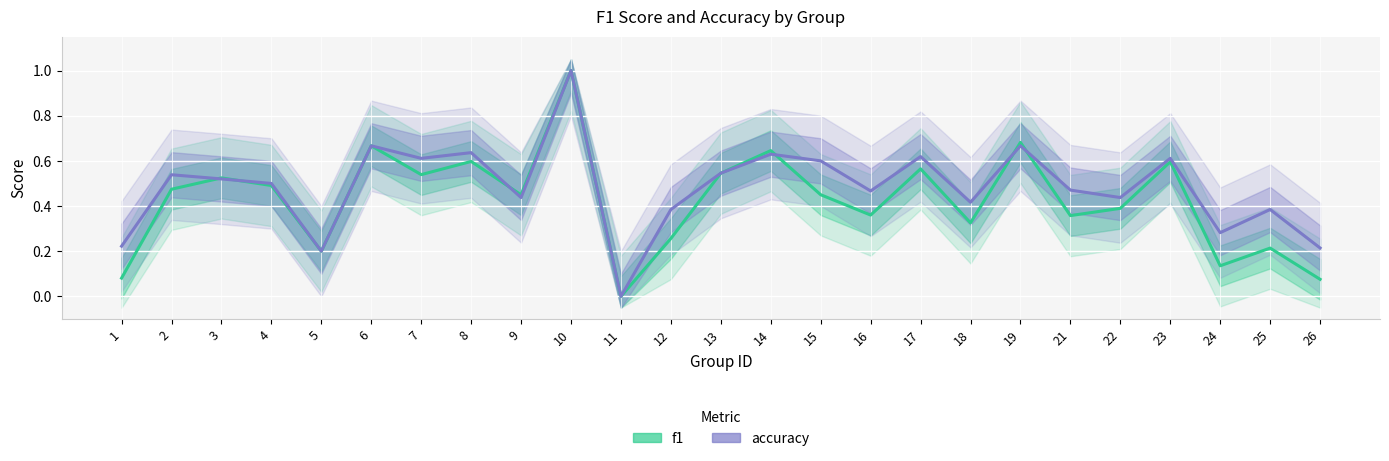

List the series in order of their overall mean, lowest first.

f1, accuracy